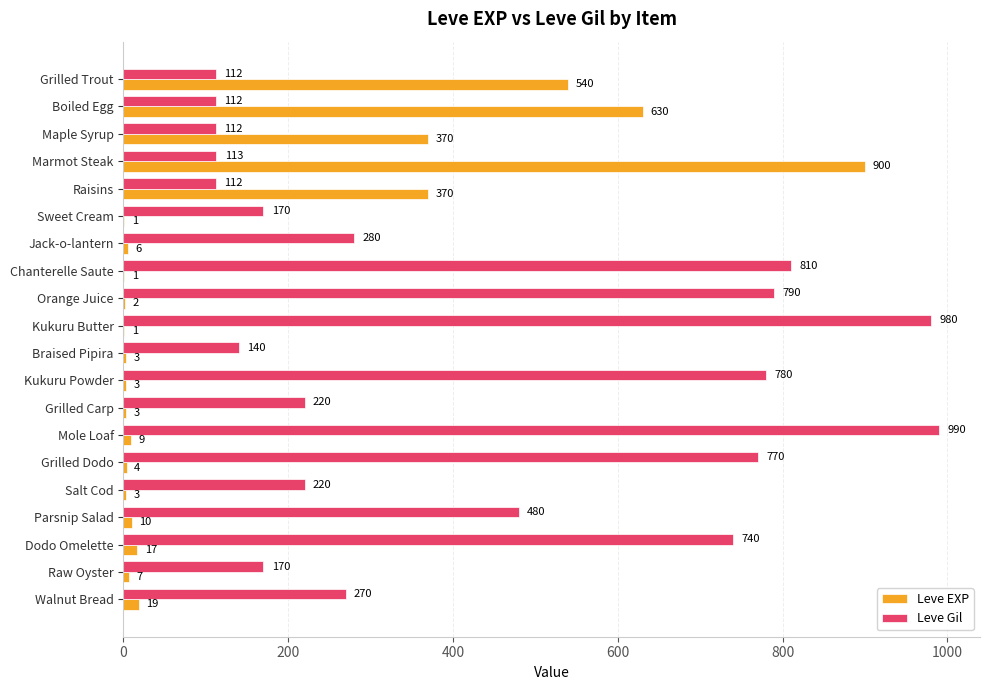

Count the number of categories in the chart.

20